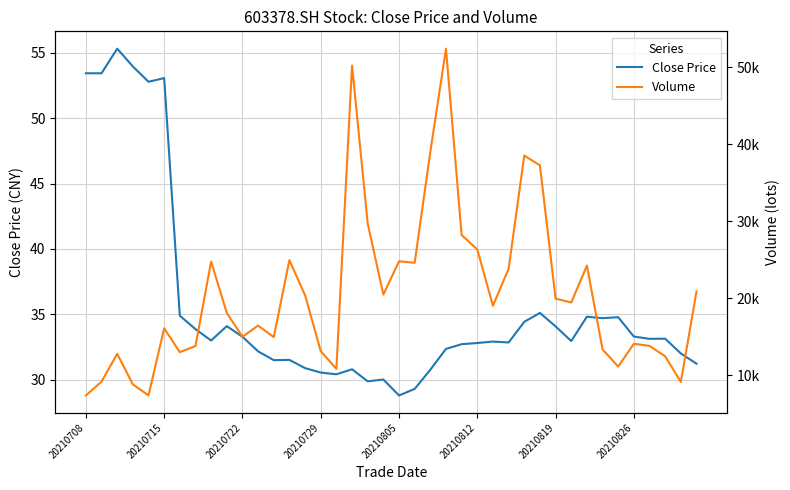

What is the difference between the maximum and minimum values in the Volume series?

45019.1